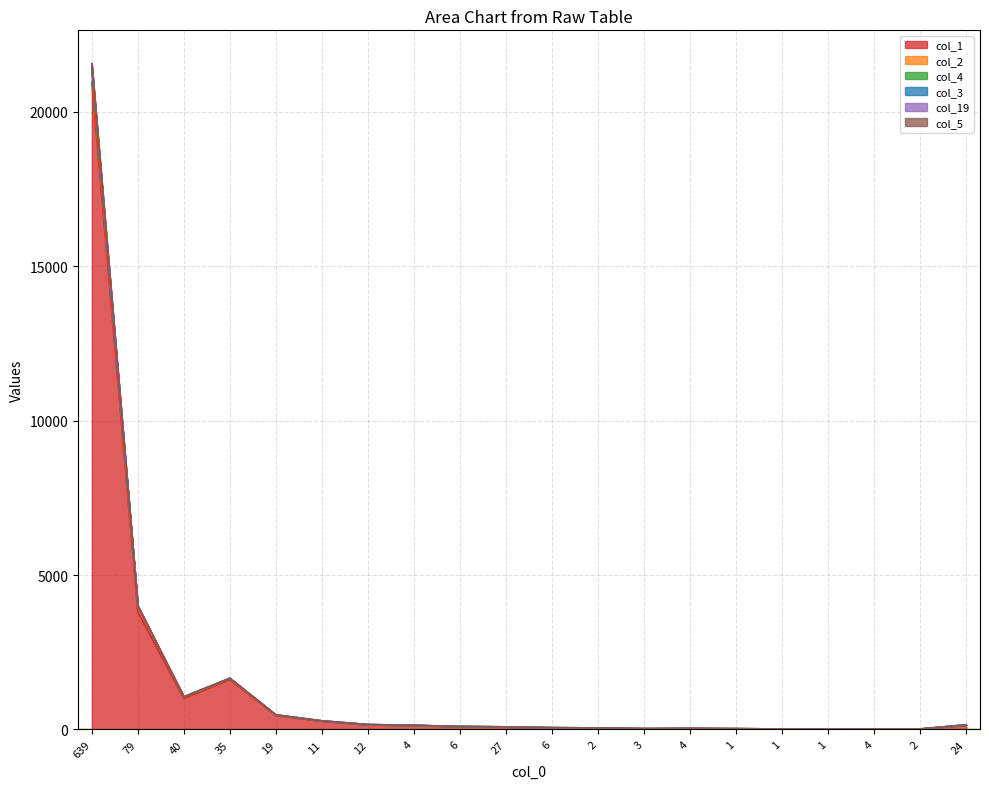

Does the chart display data point markers on the line(s)?

No